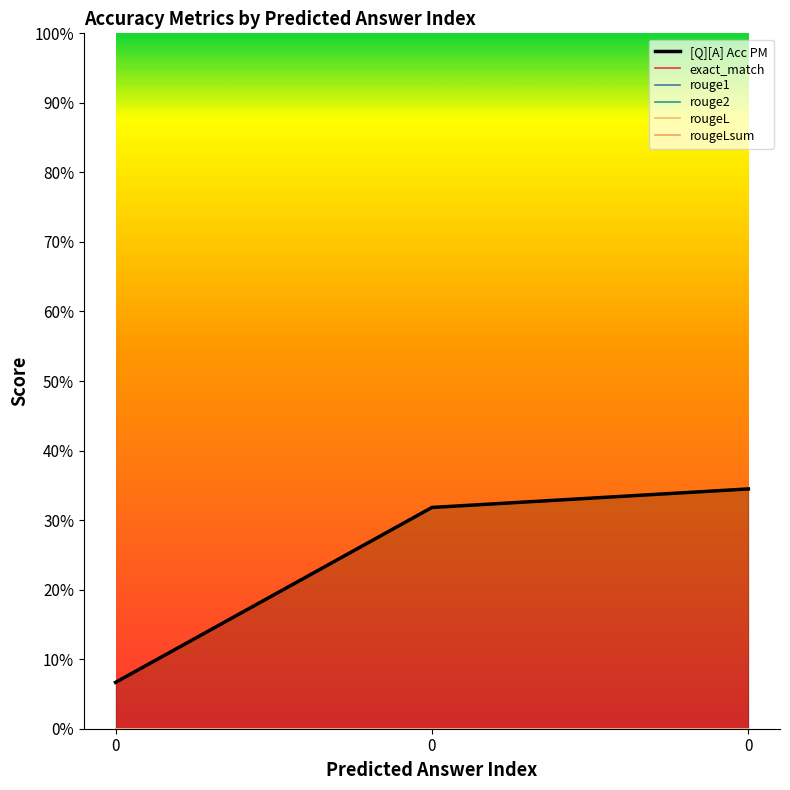

What is the difference between the maximum and minimum values in the [Q][A] Acc PM series?

0.3